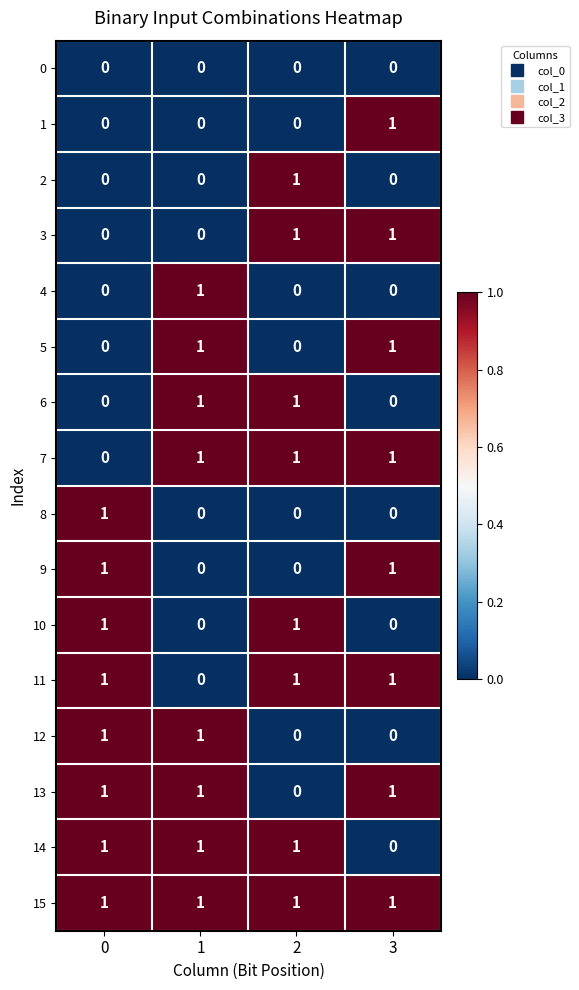

Count the 11 values in the range 1 to 2.

3